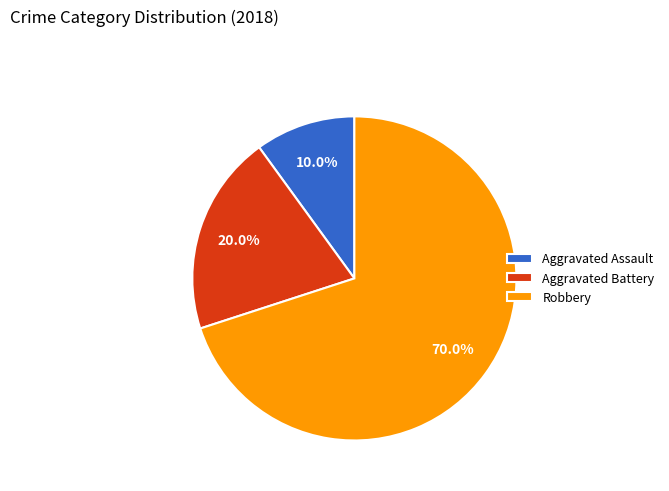

What is the smallest slice in the pie chart?

Aggravated Assault